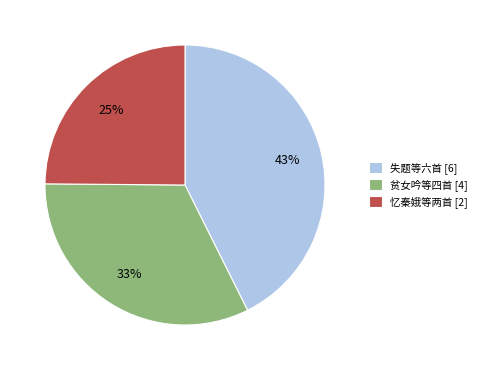

Count the number of slices in the pie.

3